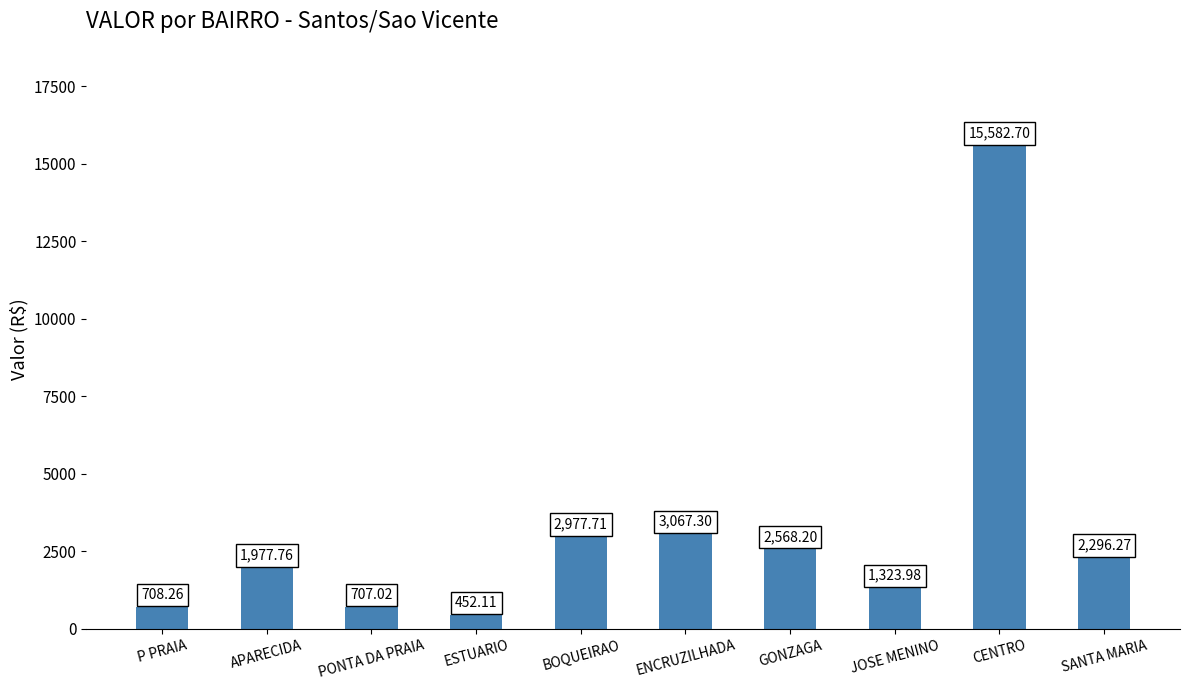

At which label does the data first exceed 2296?

BOQUEIRAO